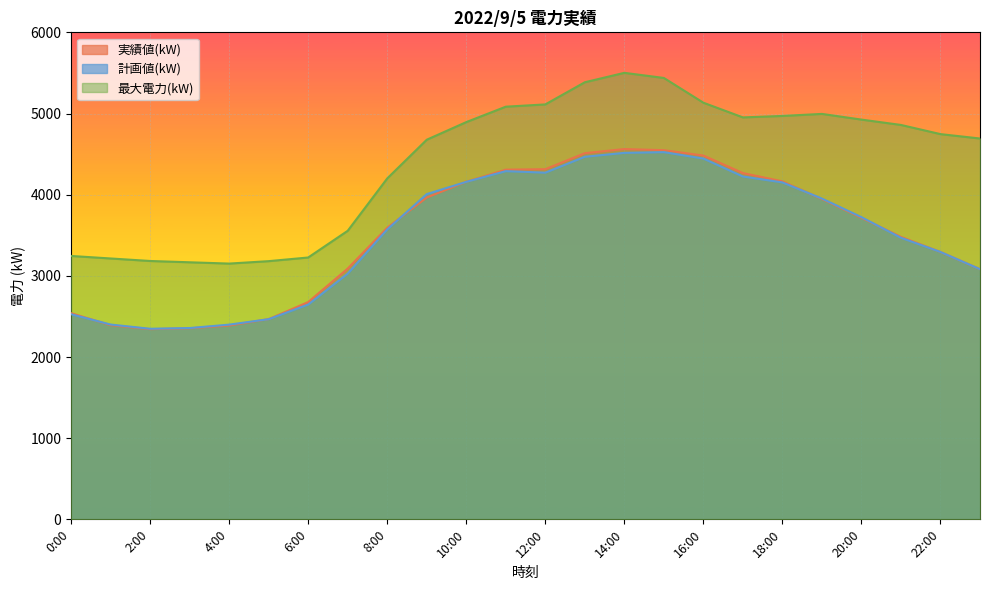

What is the difference between the second highest and minimum values in the 最大電力(kW) series?

2287